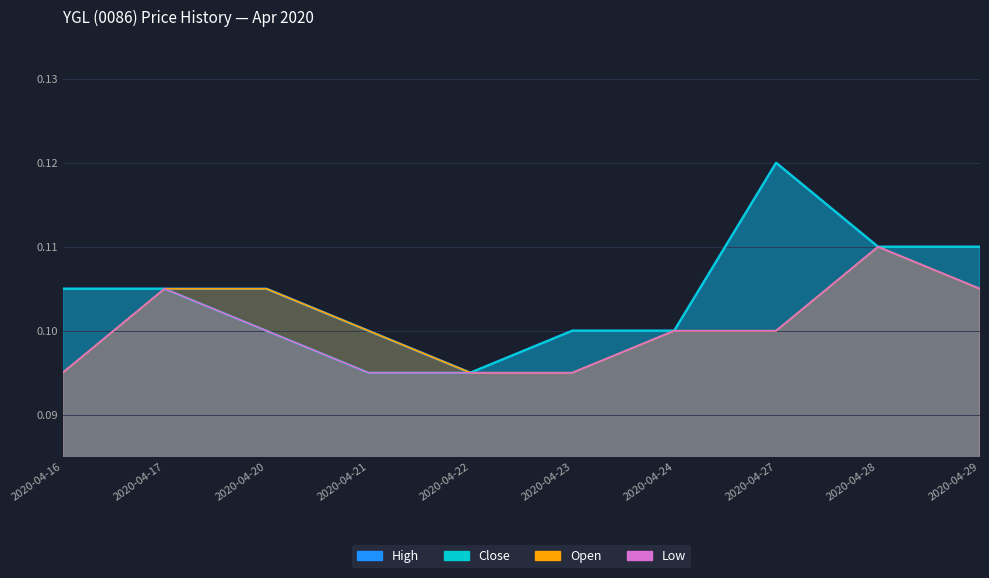

List the series in order of their overall mean, highest first.

High, Close, Open, Low